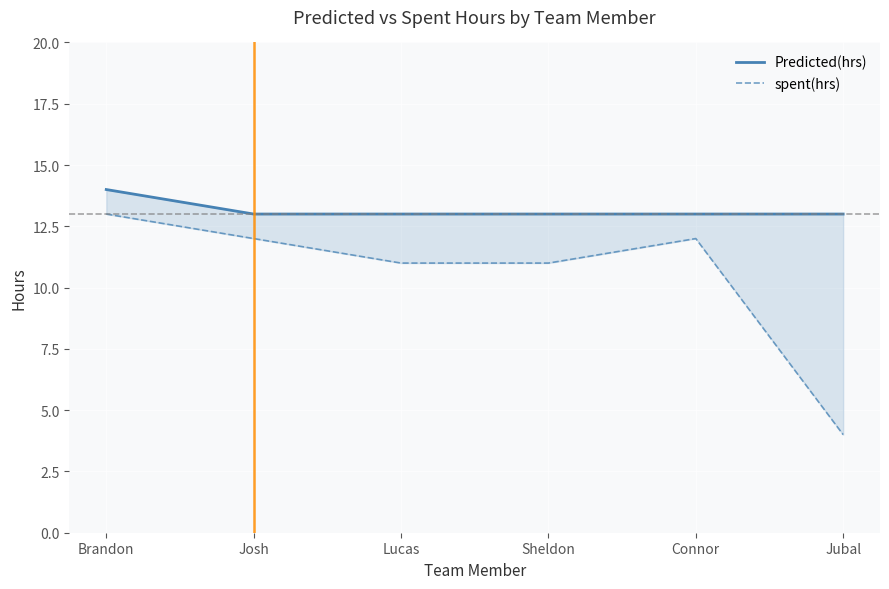

At which label does Predicted(hrs) reach its peak?

Brandon